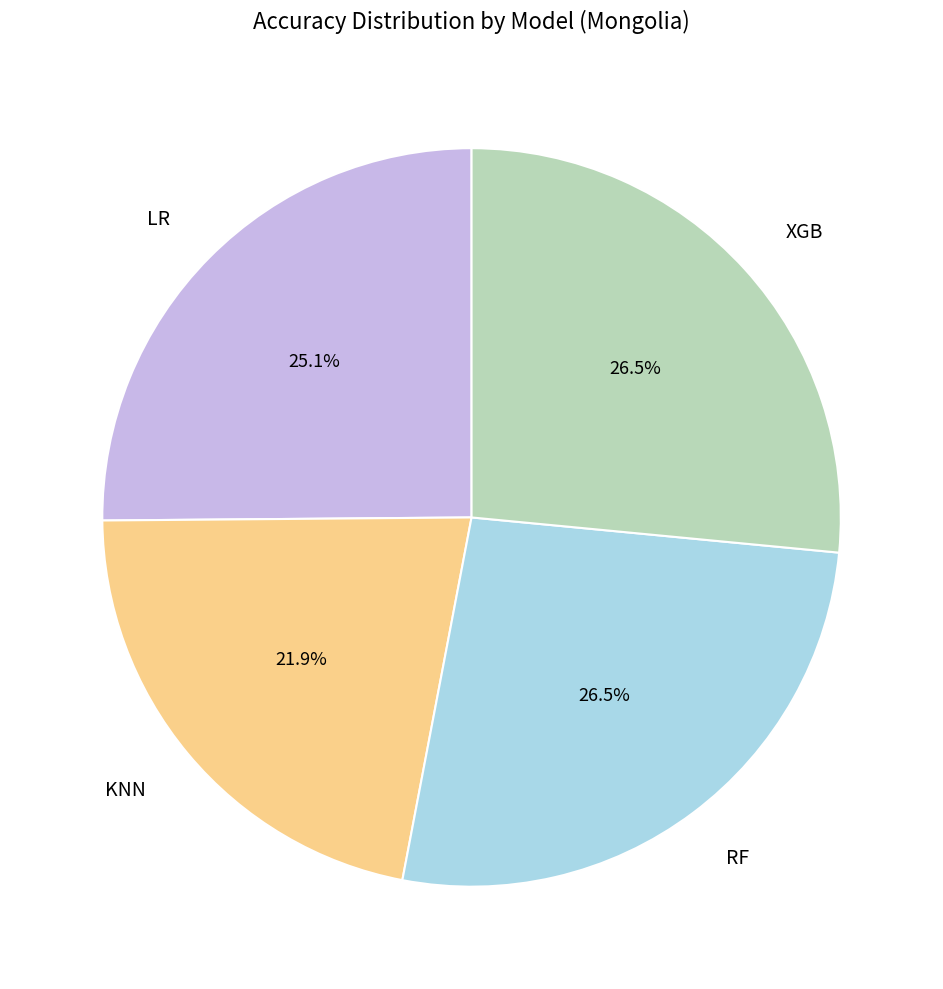

Is there a majority slice in this chart?

No